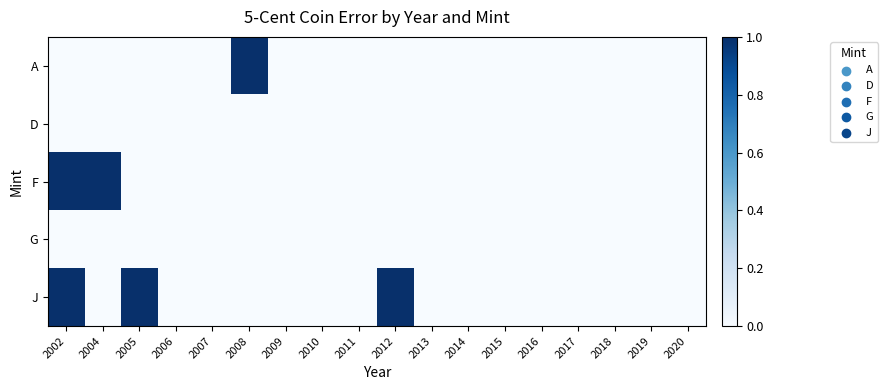

How many distinct data groups are displayed?

5